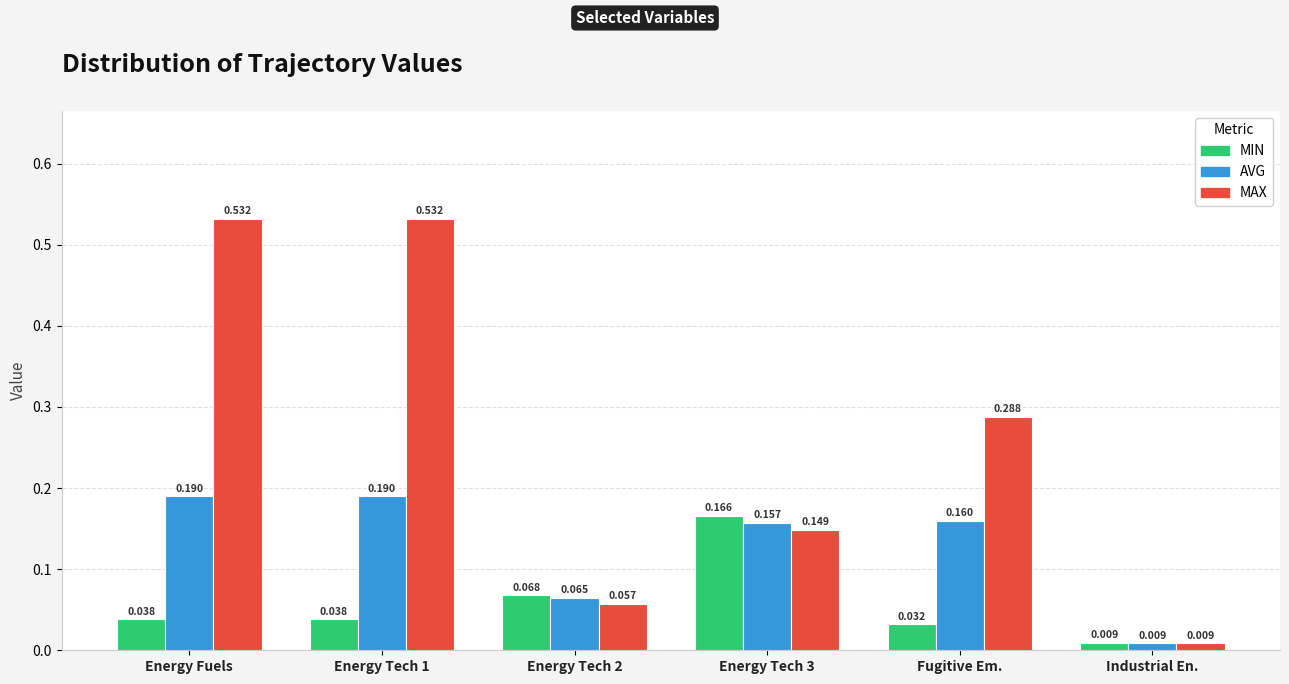

At which category does the chart reach its minimum across all series?

Industrial En.